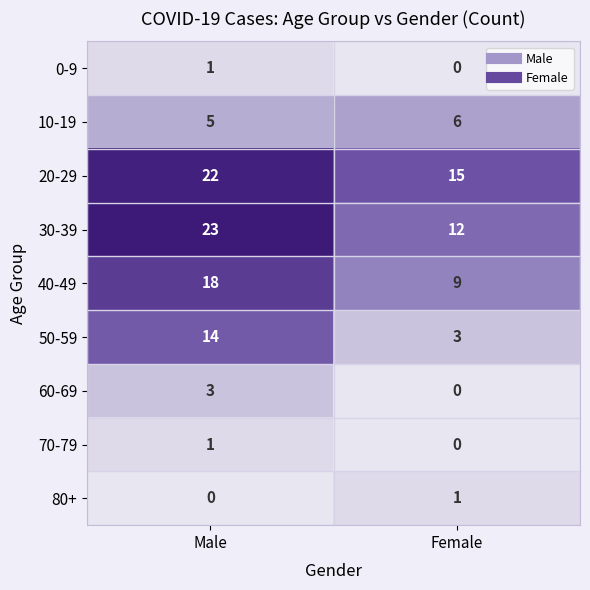

What is the total value across all series at Female?

46